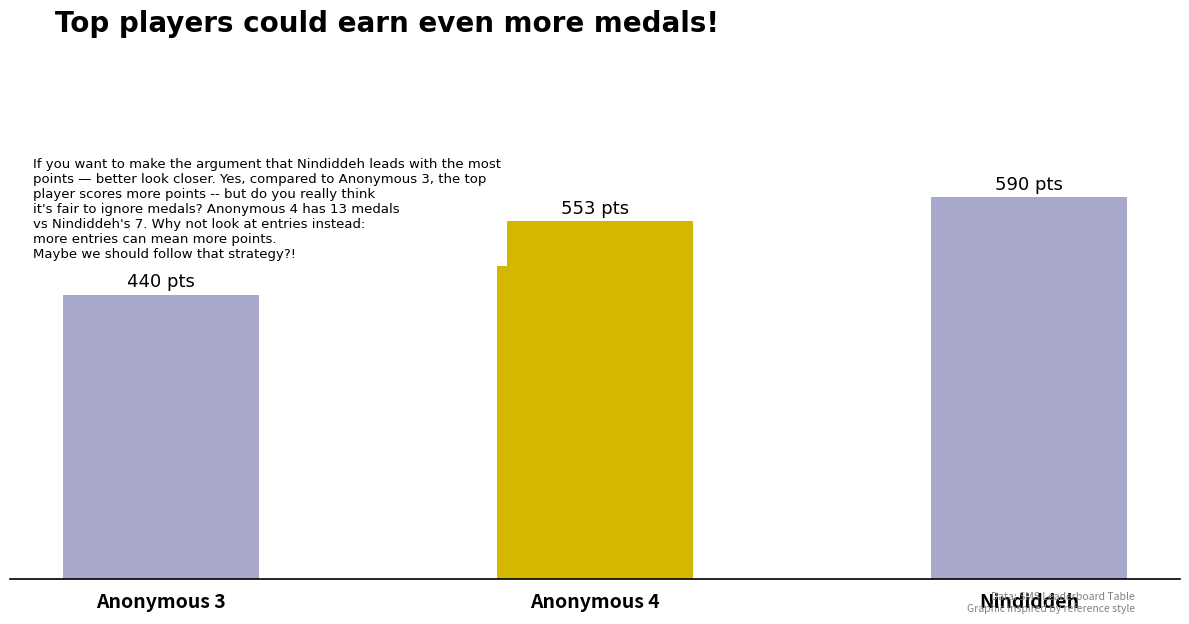

What is the ratio of the value at Anonymous 4 to the value at Anonymous 3?

1.3